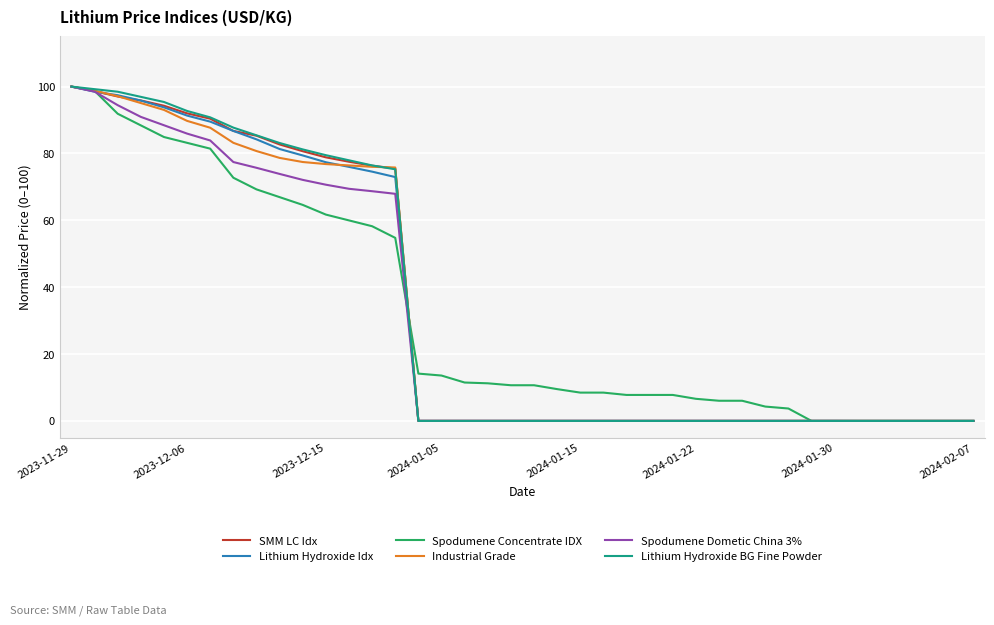

What is the highest value of the Industrial Grade series?

100.0